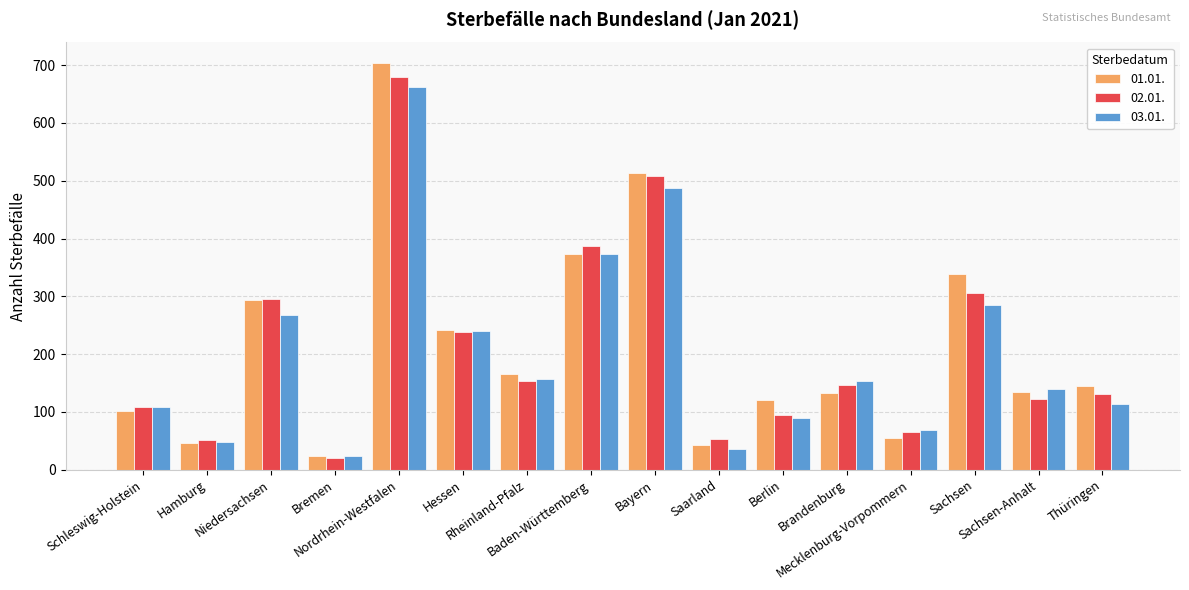

What is the smallest value displayed?

20